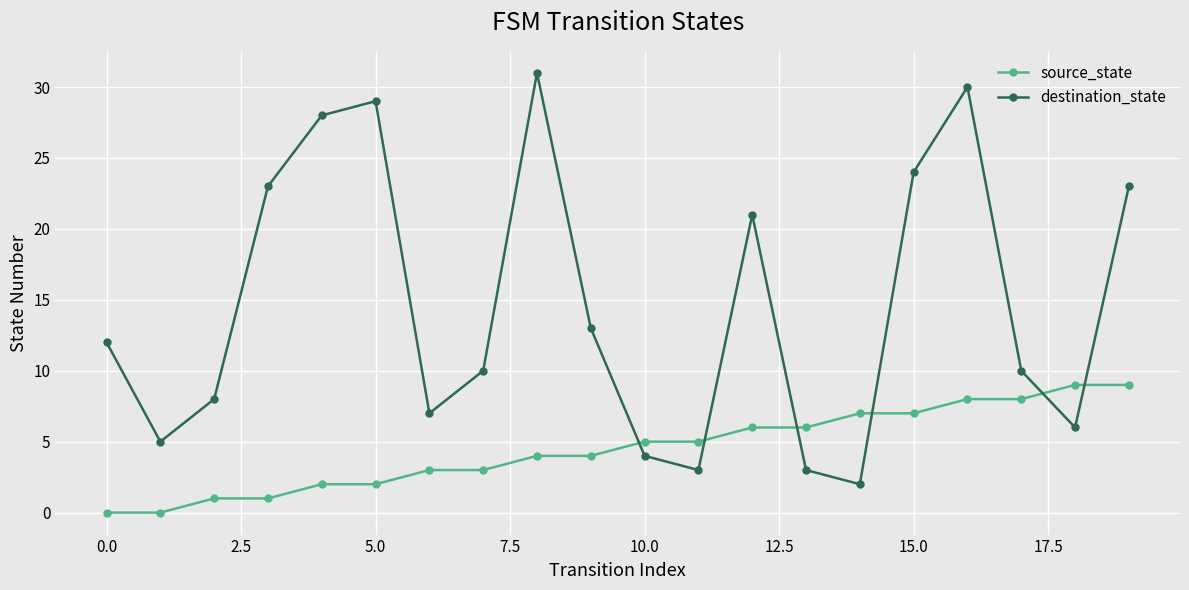

Does the chart display data point markers on the line(s)?

Yes